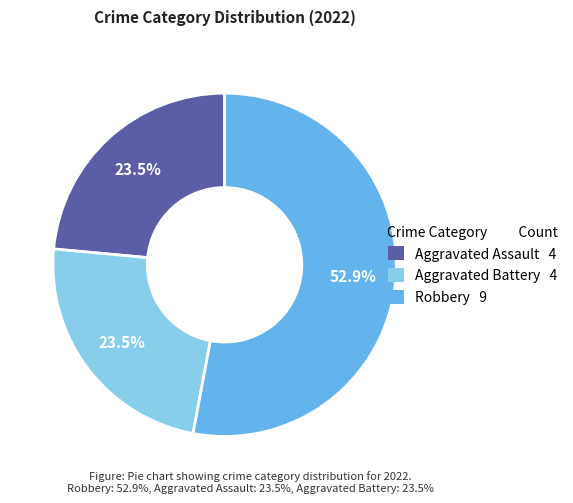

Between Aggravated Battery 4 and Robbery 9, which is larger?

Robbery 9